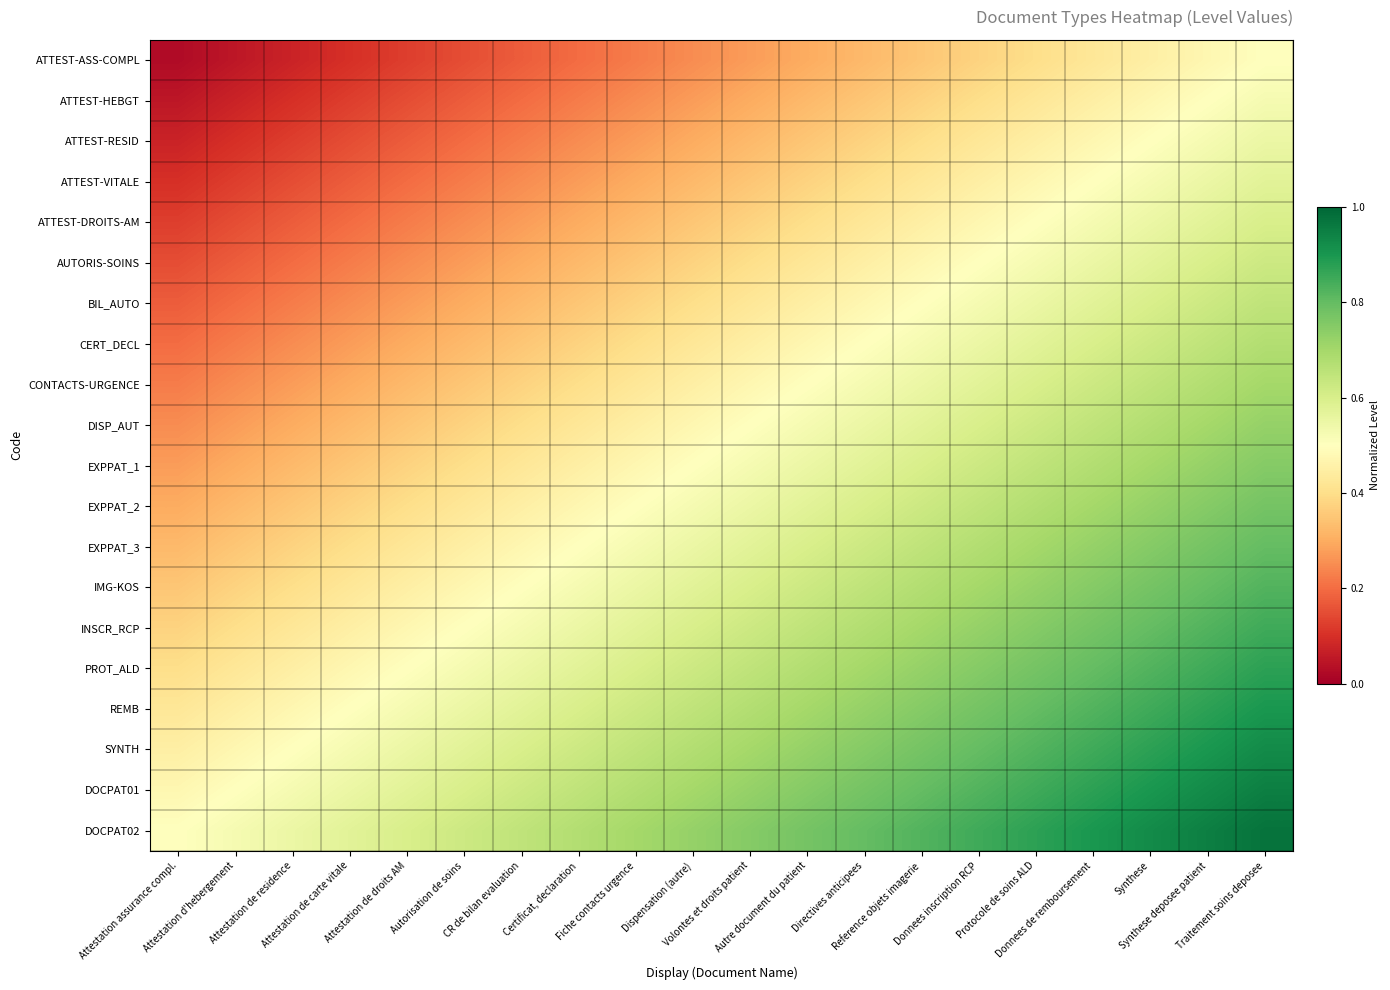

At which category does the chart reach its minimum across all series?

Attestation assurance compl.